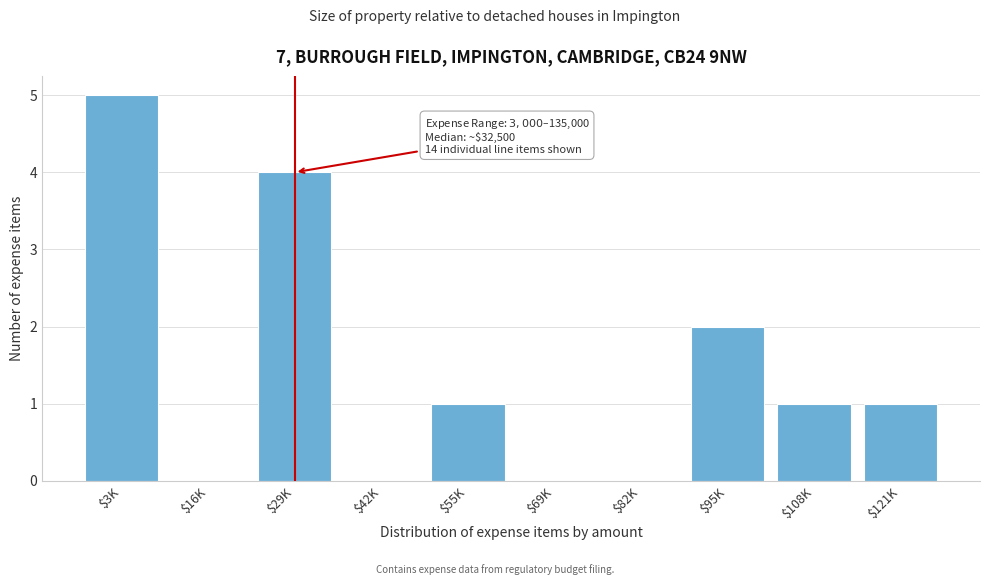

True or false: the data shows 2 at $121K.

False